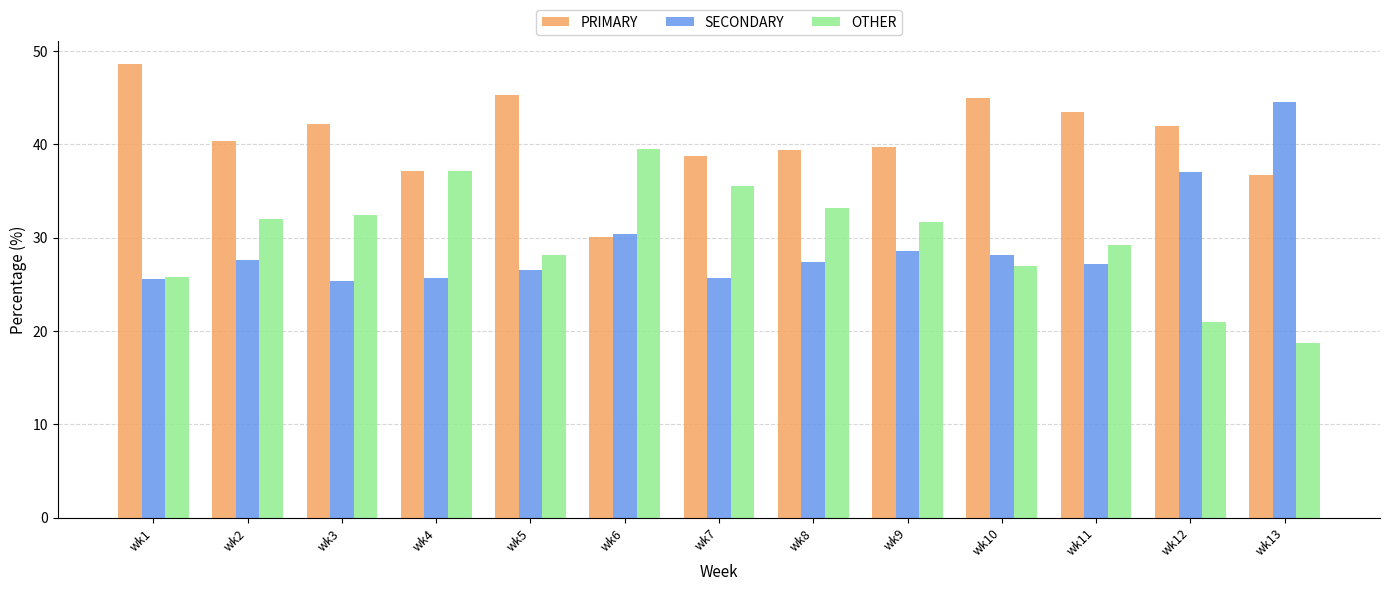

How many distinct data groups are displayed?

3